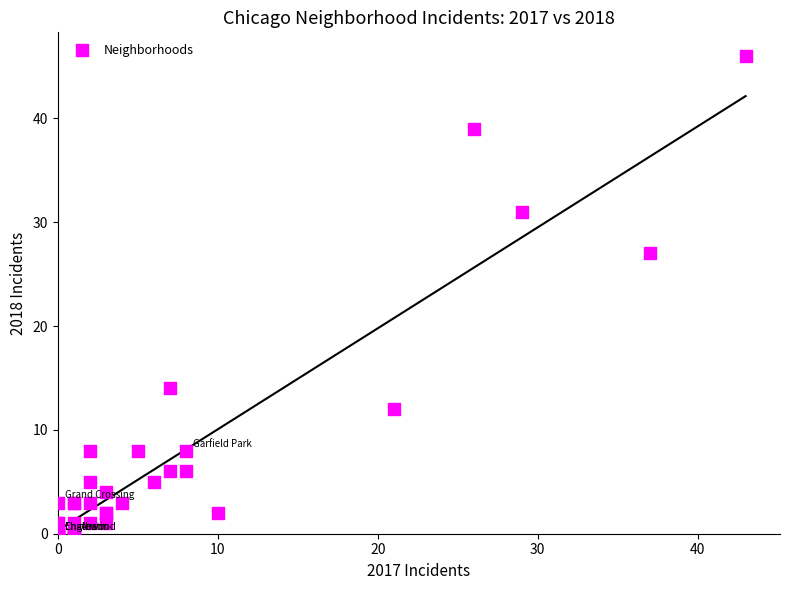

What Y value in the scatter plot is closest to 23?

27